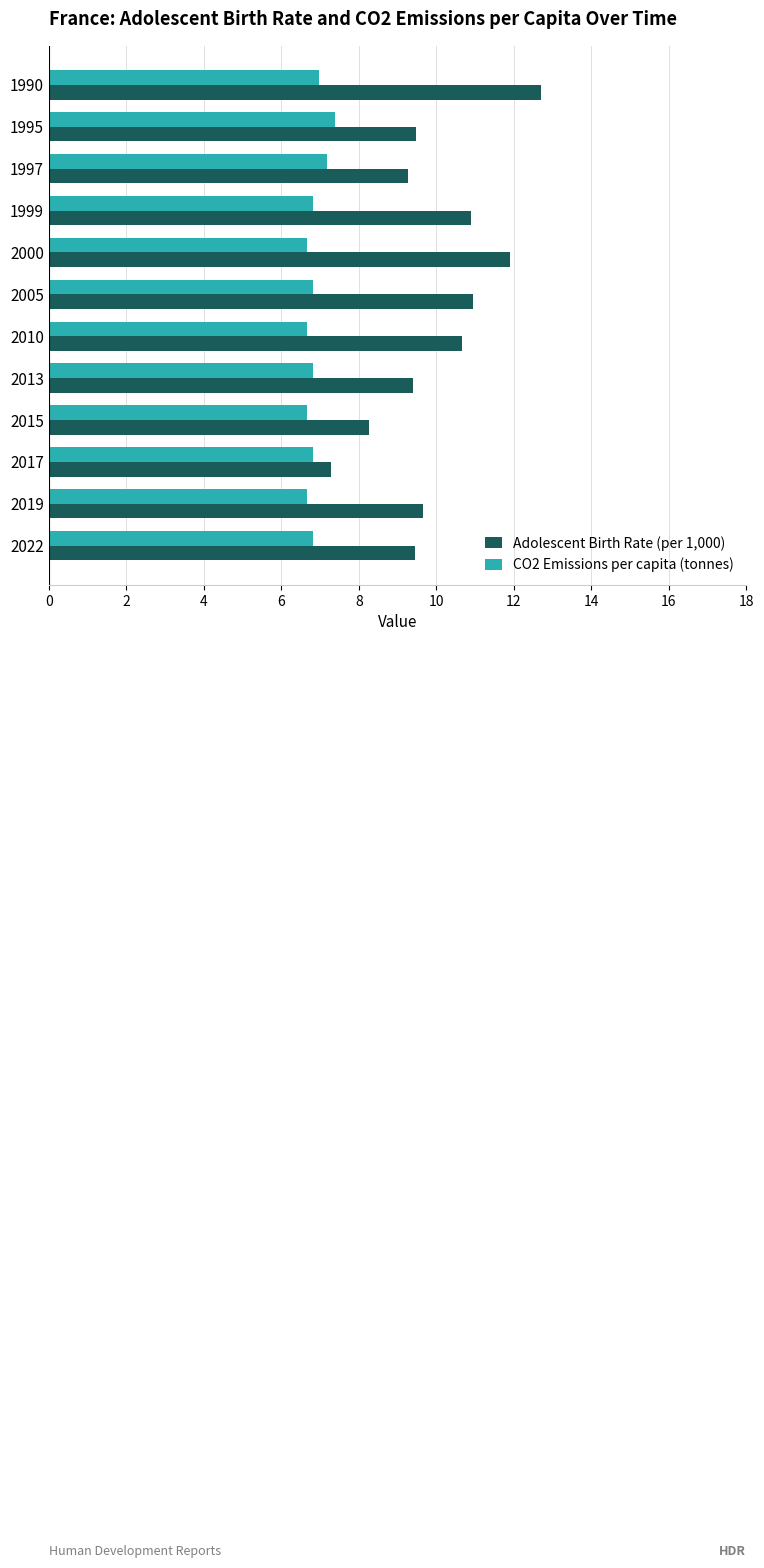

How many distinct data groups are displayed?

2